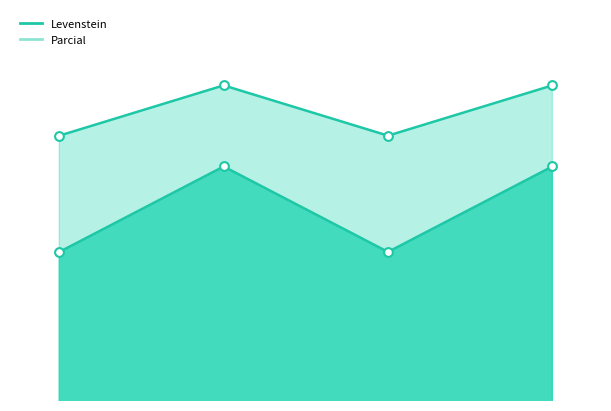

What is the total value across all series at Dialectal?

171.7